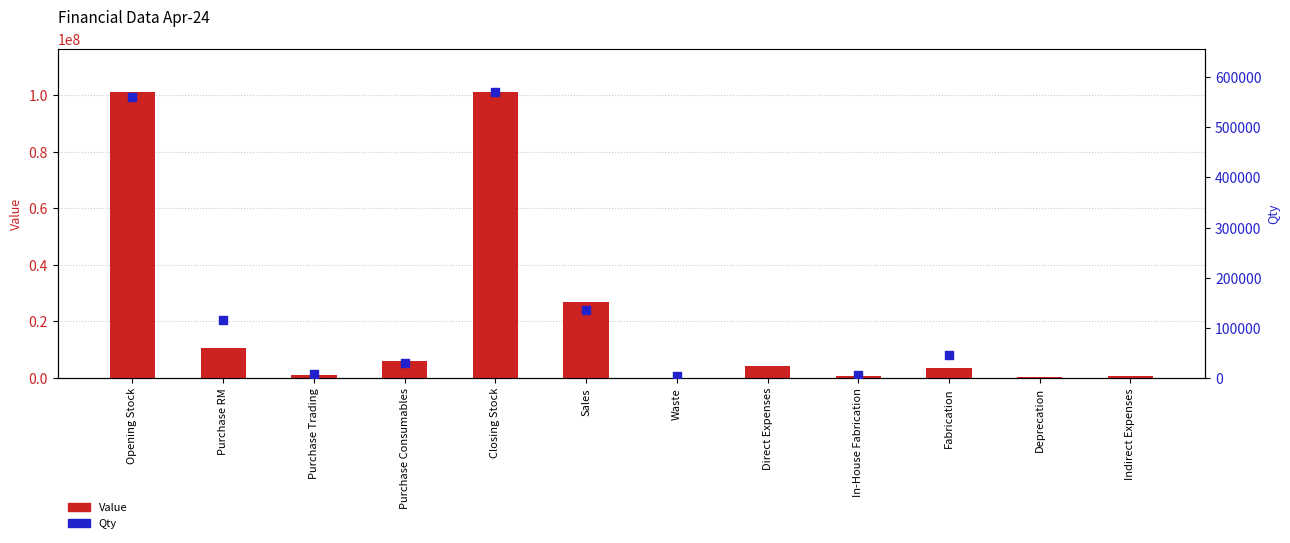

Which series has the widest spread of Y values?

Value